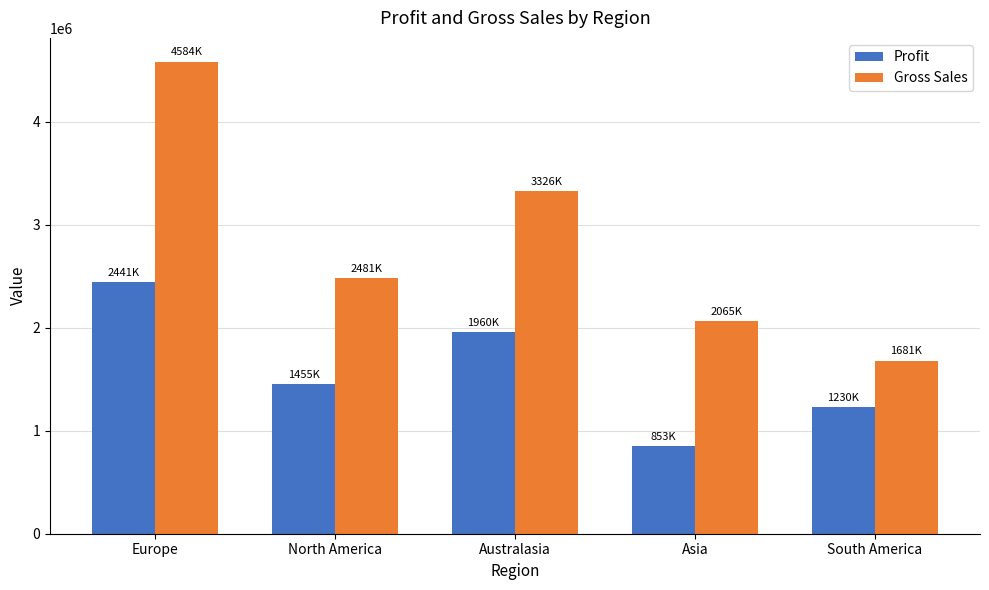

Reading left to right, transcribe all the data shown in this chart.

Profit: 2441961	1455299	1960071	853843	1230893
Gross Sales: 4584666	2481516	3326849	2065514	1681116